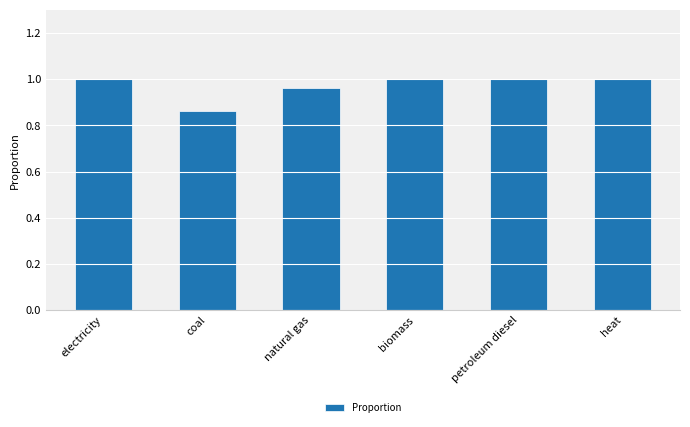

What is the sum of the values at natural gas and biomass?

2.0